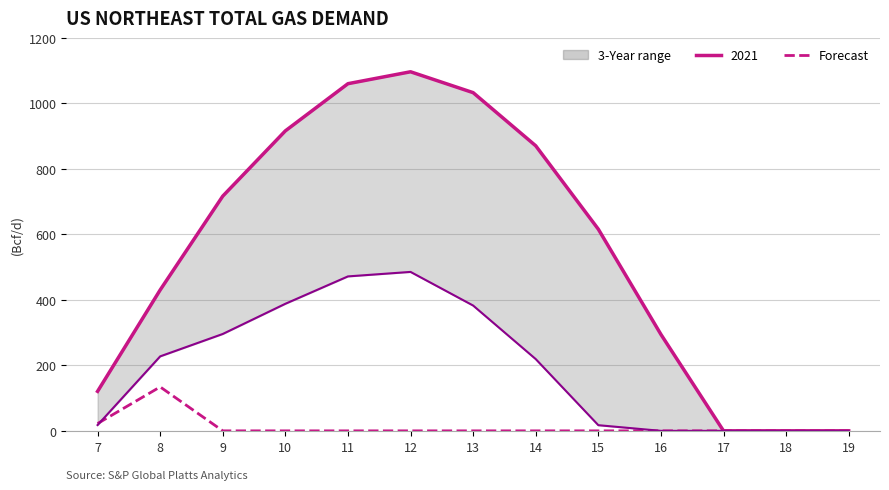

Which series has the largest total across all categories?

series_1